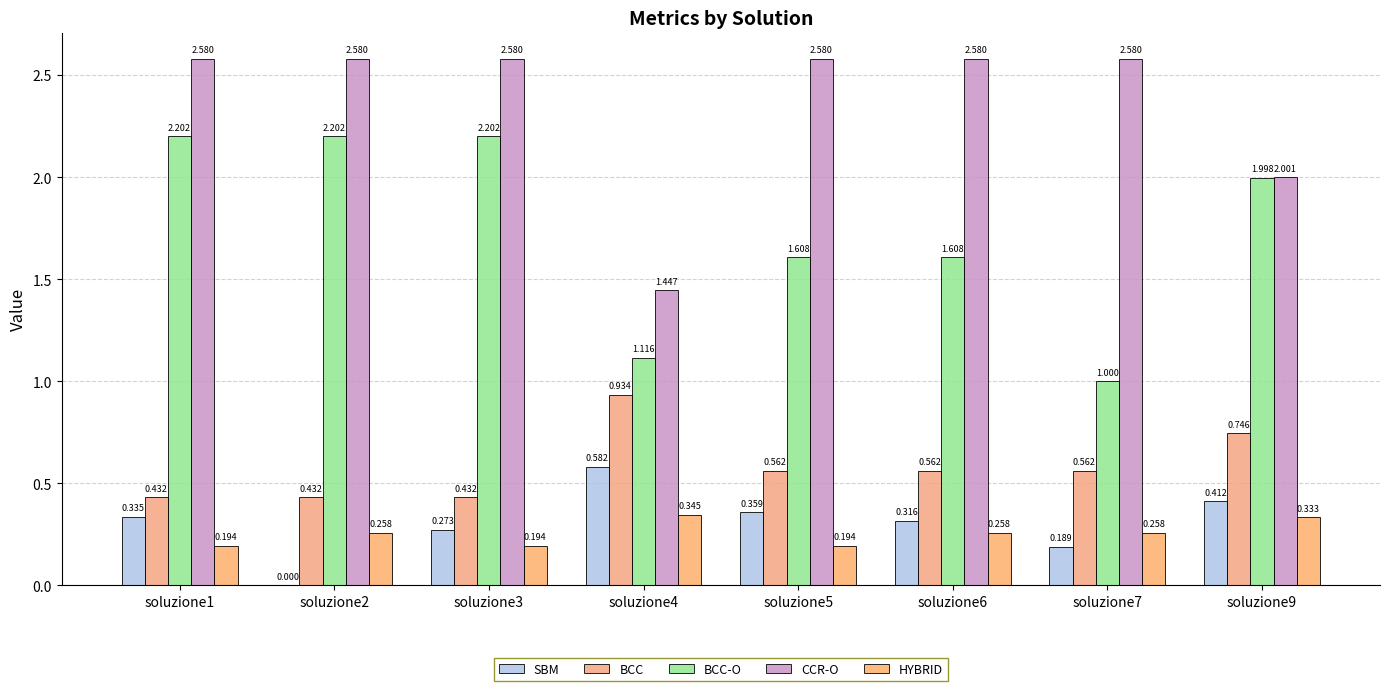

What is the value of the BCC bar at the 7th from the left?

0.6